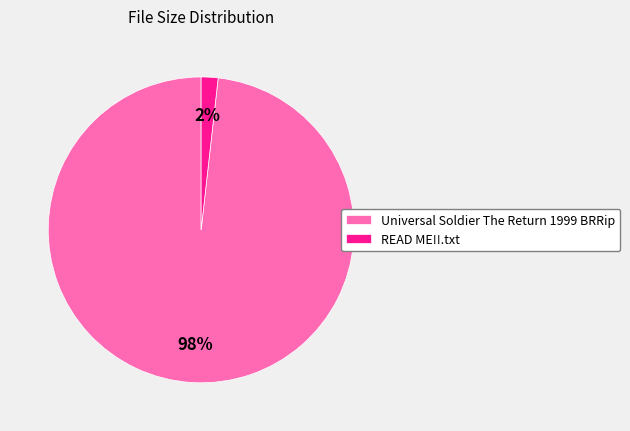

Is there a majority slice in this chart?

Yes